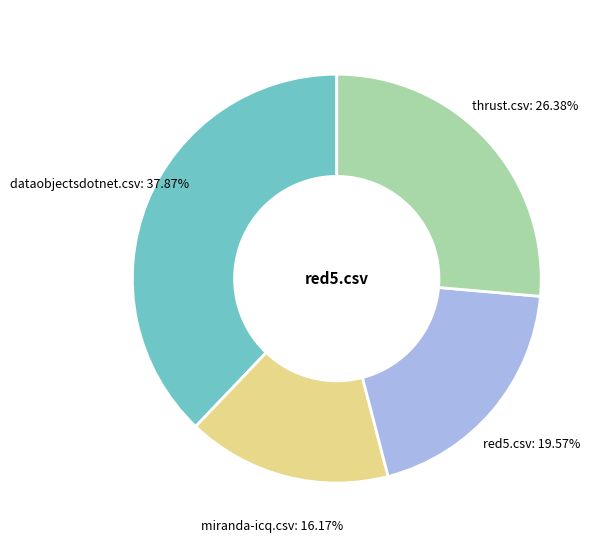

Does any single category account for the majority?

No